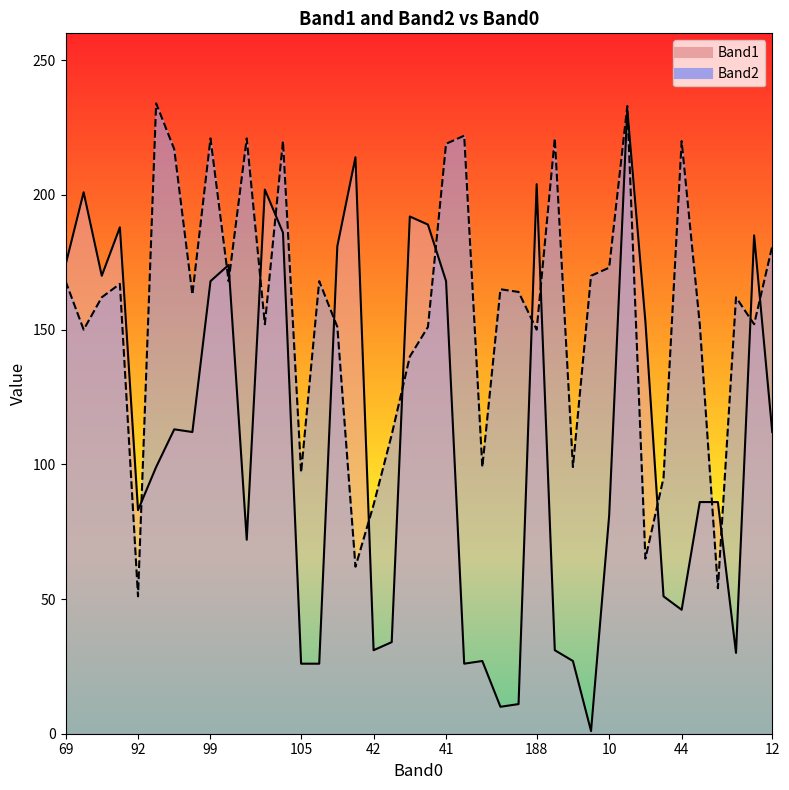

List the labels in order of Band2 value, smallest first.

92, 18, 87, 21, 42, 15, 105, 110, 111, 185, 58, 17, 188, 15, 110, 19, 6, 107, 160, 106, 18, 61, 12, 107, 69, 8, 3, 7, 10, 12, 38, 41, 21, 44, 99, 42, 105, 40, 179, 181